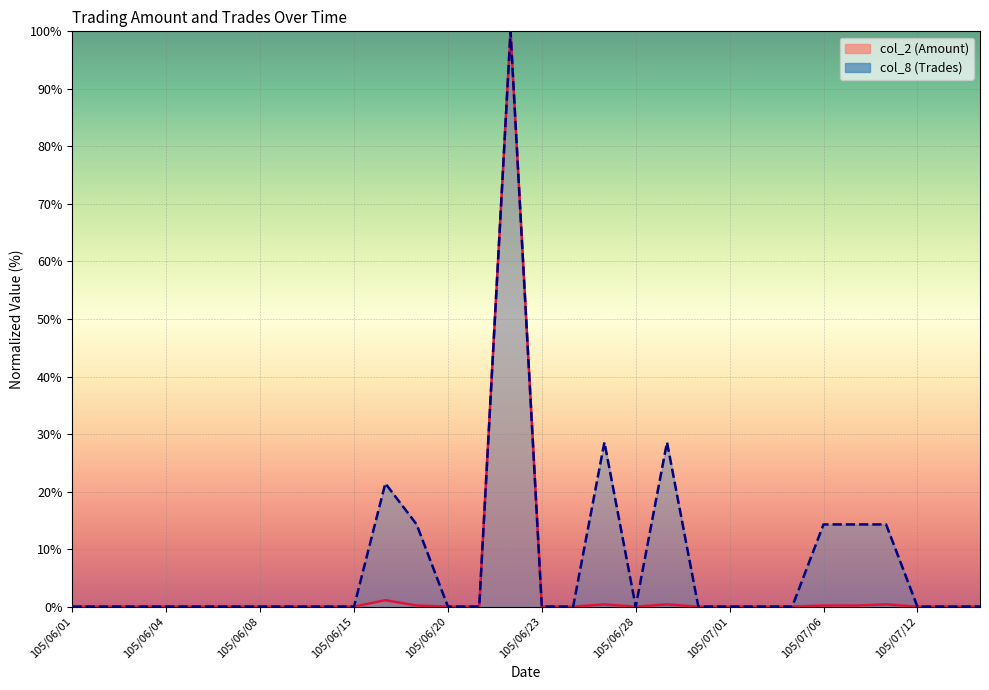

Reading left to right, extract all data points from this chart.

col_2 (Amount): 0.0	0.0	0.0	0.0	0.0	0.0	0.0	0.0	0.0	0.0	1.1	0.2	0.0	0.0	100.0	0.0	0.0	0.4	0.0	0.4	0.0	0.0	0.0	0.0	0.2	0.2	0.4	0.0	0.0	0.0
col_8 (Trades): 0.0	0.0	0.0	0.0	0.0	0.0	0.0	0.0	0.0	0.0	21.4	14.3	0.0	0.0	100.0	0.0	0.0	28.6	0.0	28.6	0.0	0.0	0.0	0.0	14.3	14.3	14.3	0.0	0.0	0.0